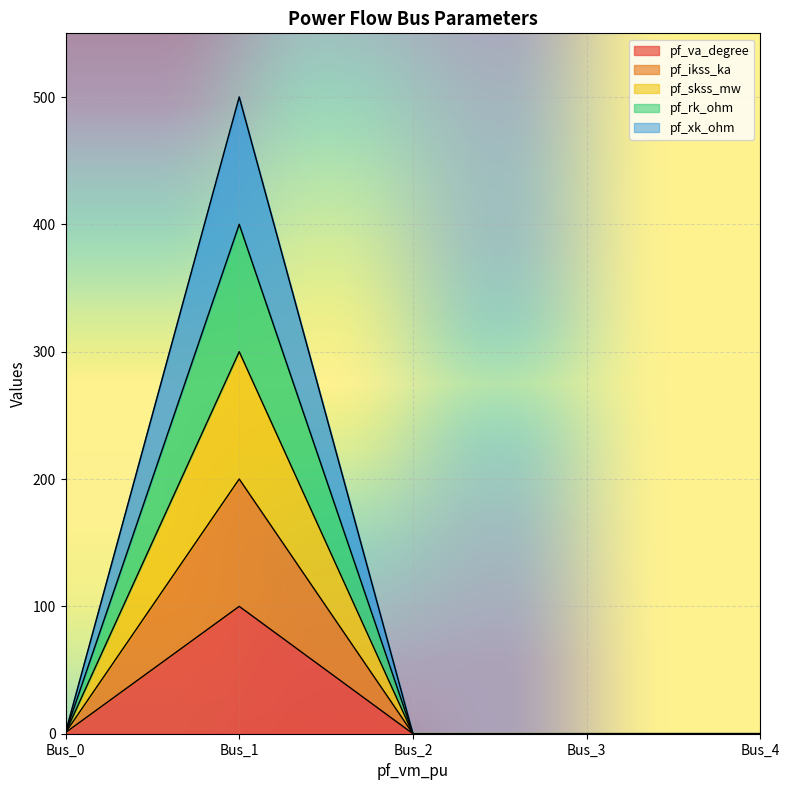

Which series has the largest total across all categories?

pf_ikss_ka